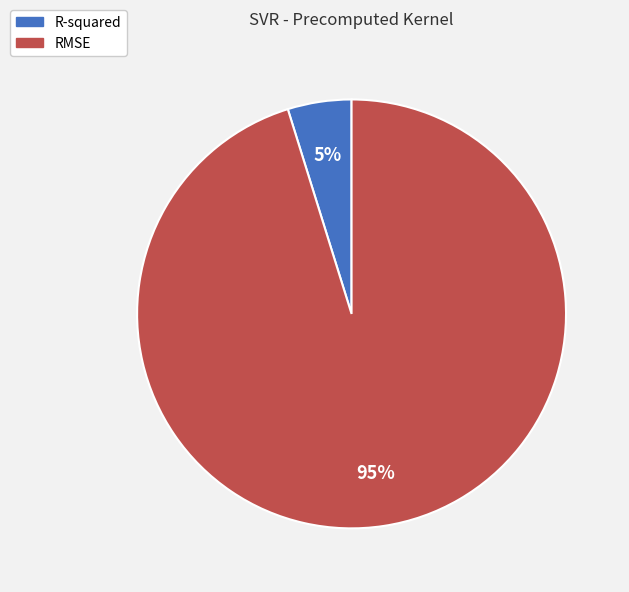

Which category has the biggest portion of the pie?

RMSE